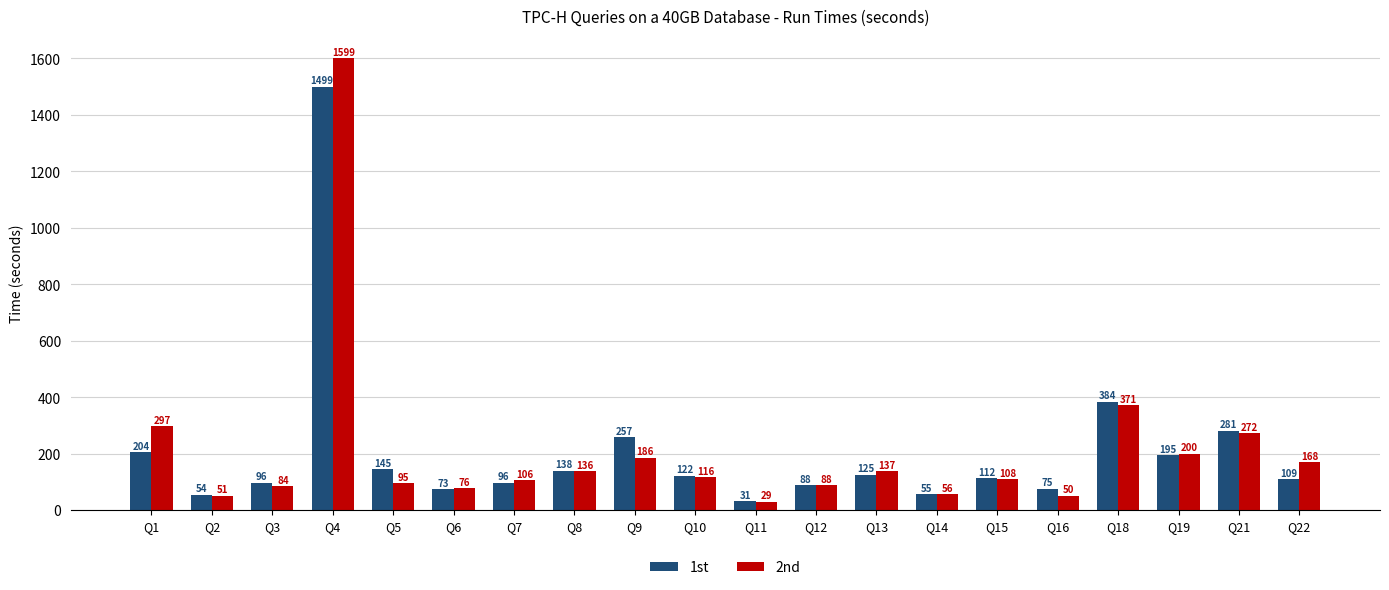

Which series changed the most between Q8 and Q22?

2nd